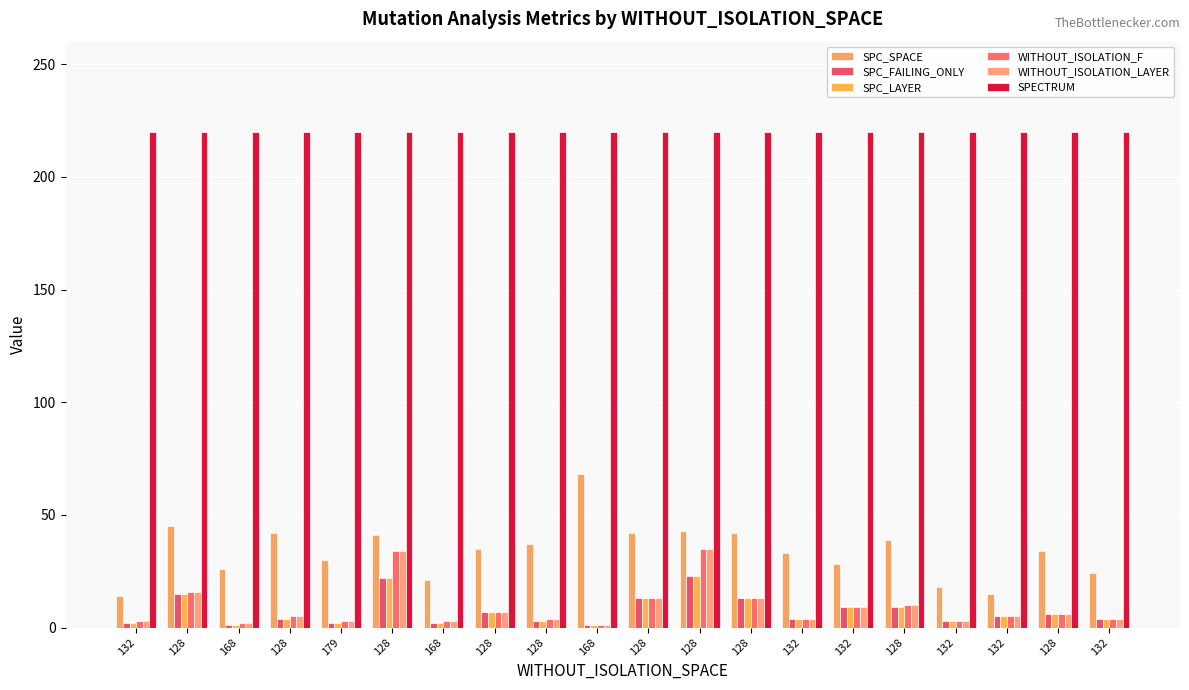

Is it true that SPC_LAYER equals 1 at 132?

False